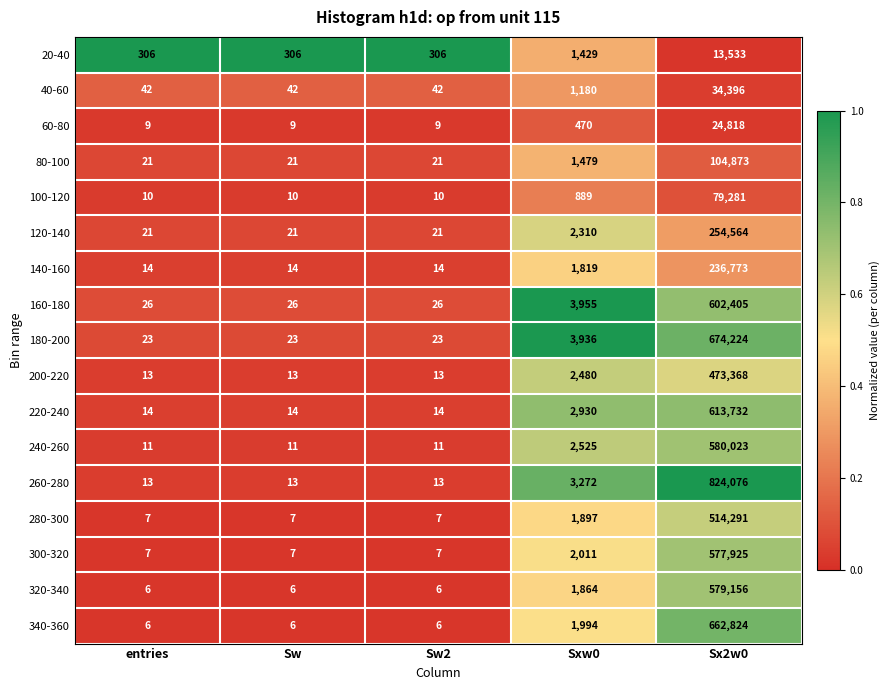

Is it true that 40-60 equals 42 at entries?

True